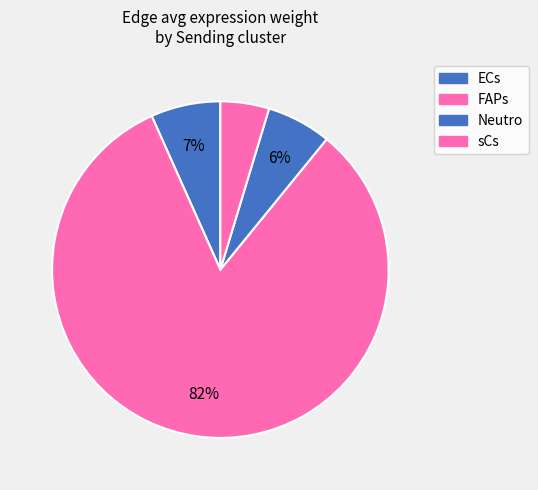

Combined, do sCs and FAPs account for over 50%?

Yes